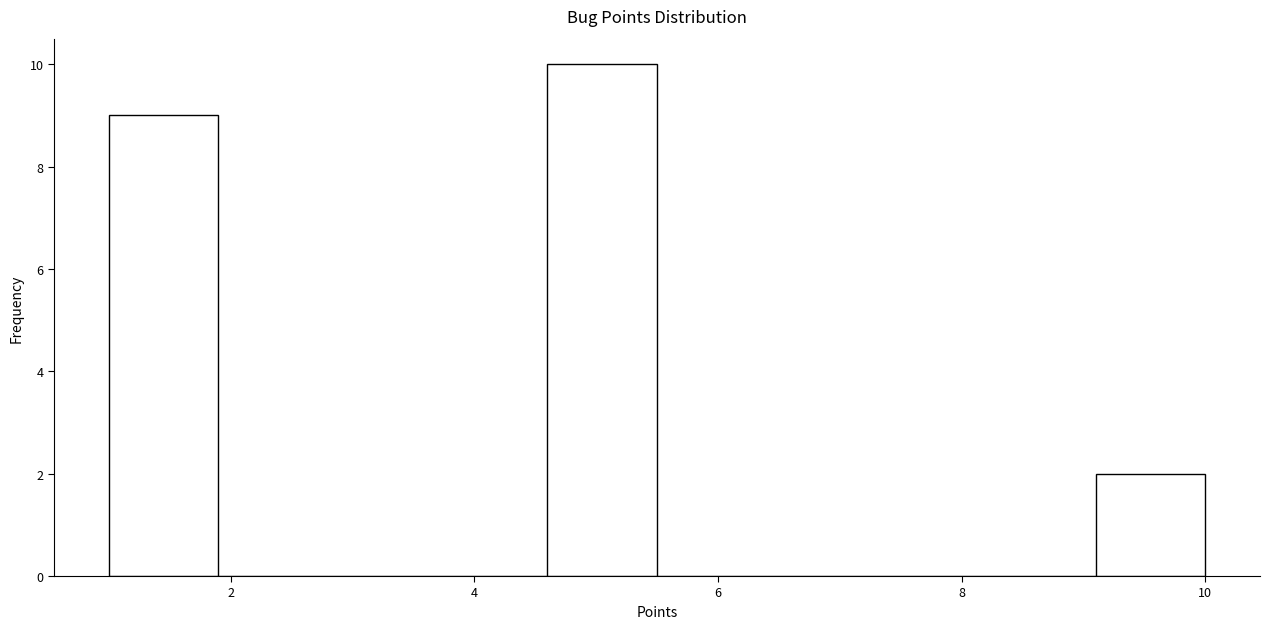

Reading left to right, transcribe this chart: for each bar, give the range it covers on the x-axis and its height. Neither the bar edges nor the heights are printed on the chart, so give them approximately, as read against the axes.

1.0 to 1.9: 9
1.9 to 2.8: 0
2.8 to 3.7: 0
3.7 to 4.6: 0
4.6 to 5.5: 10
5.5 to 6.4: 0
6.4 to 7.3: 0
7.3 to 8.2: 0
8.2 to 9.1: 0
9.1 to 10.0: 2